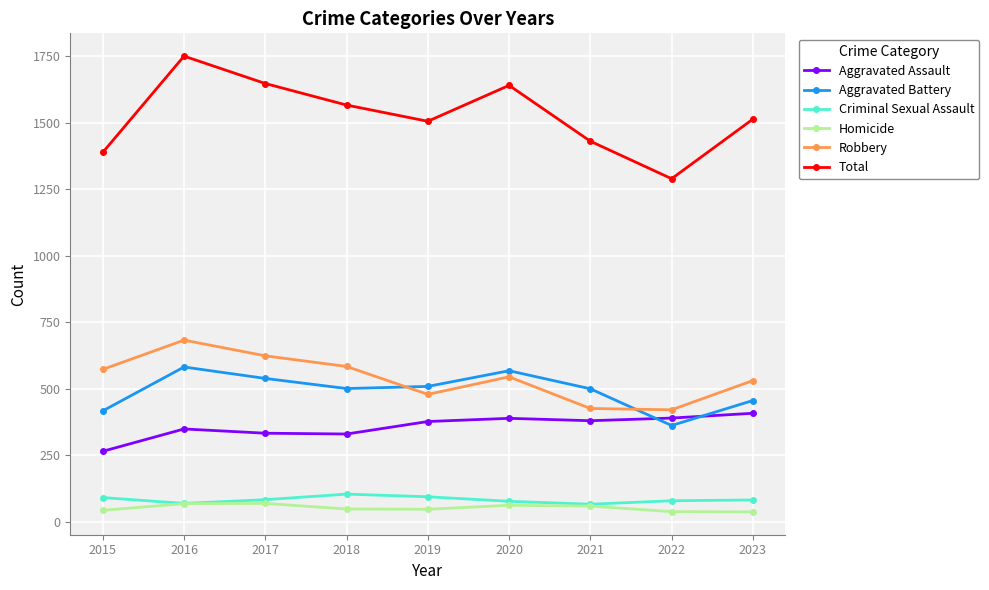

True or false: Robbery has more than 0 interior local peaks.

True